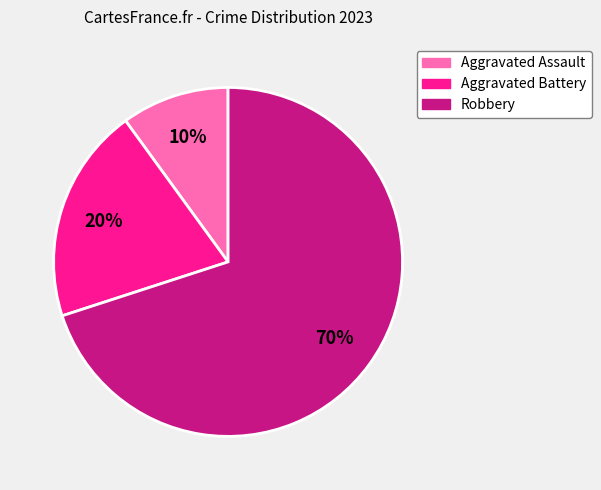

To the nearest percent, what is the average slice percentage?

33%